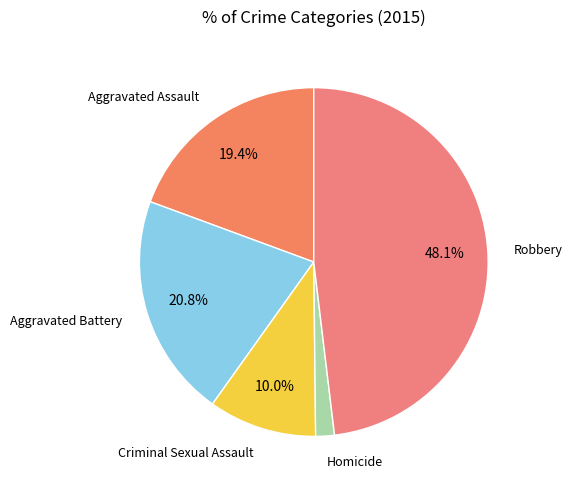

Rank the categories by value from lowest to highest.

Homicide, Criminal Sexual Assault, Aggravated Assault, Aggravated Battery, Robbery